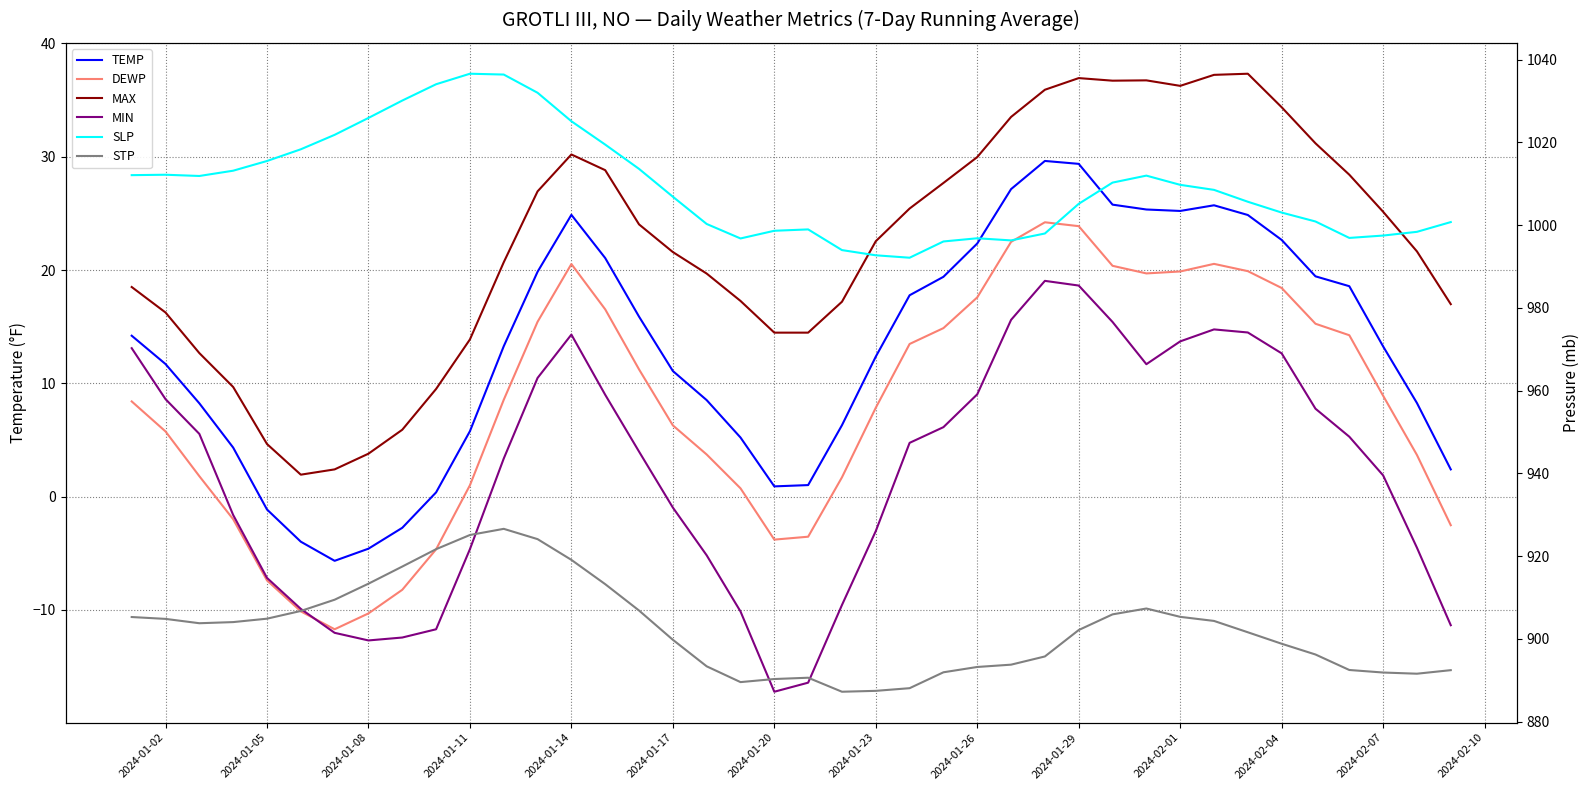

What are all the series names shown in the legend?

TEMP, DEWP, MAX, MIN, SLP, STP